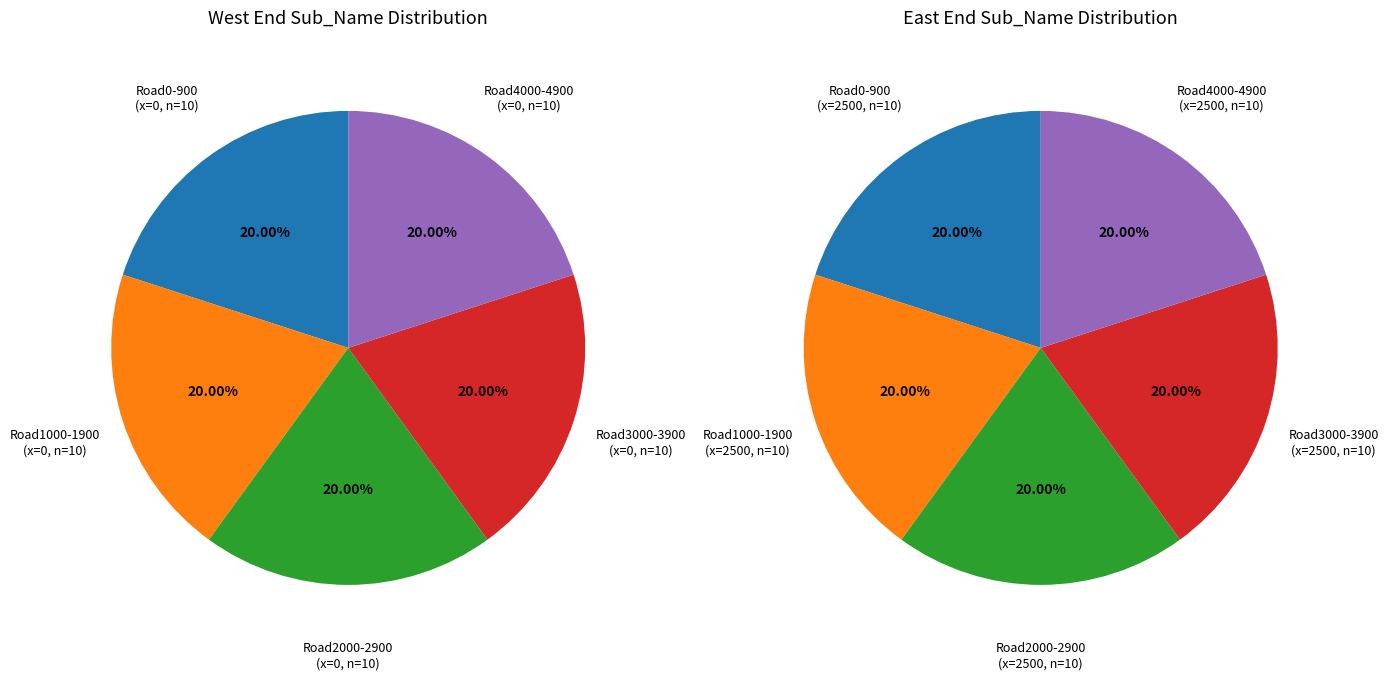

How many slices are in this pie chart?

10